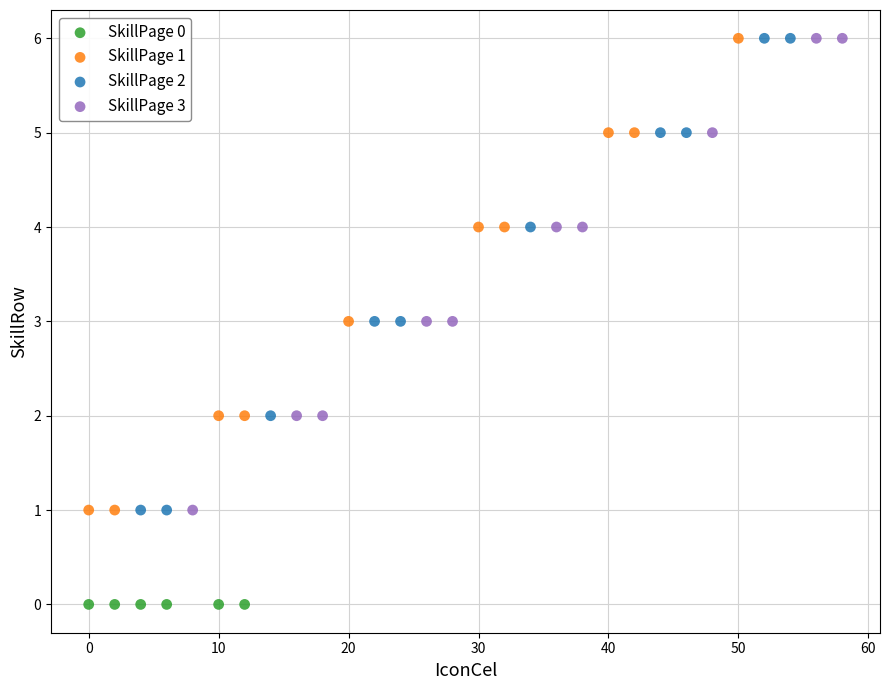

Which series contains the lowest Y value?

SkillPage 0